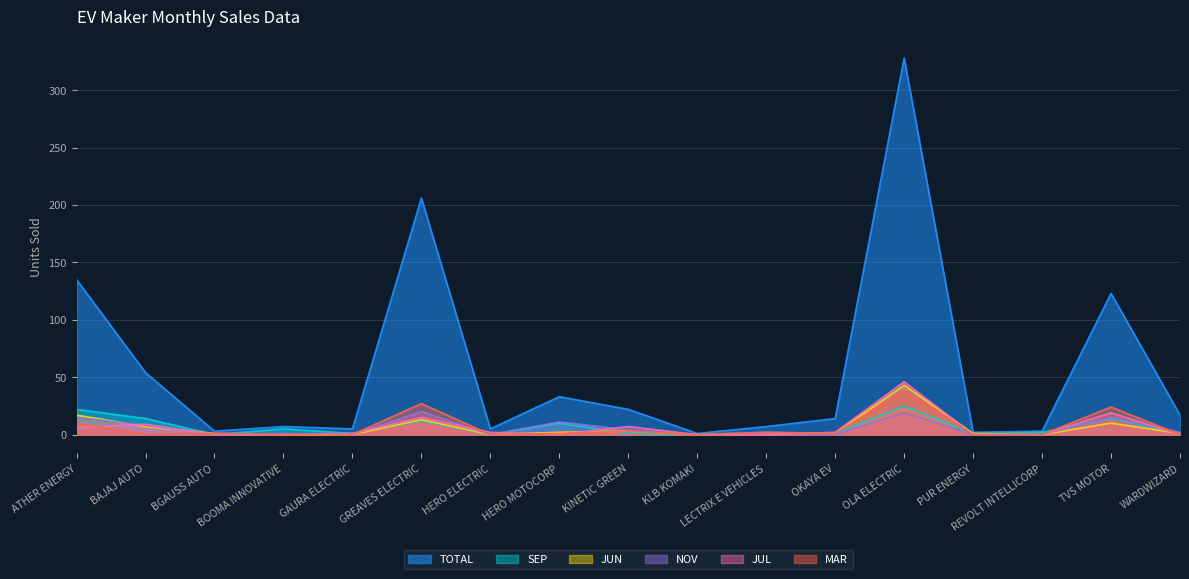

The value of JUL at HERO ELECTRIC is 1. True or false?

False